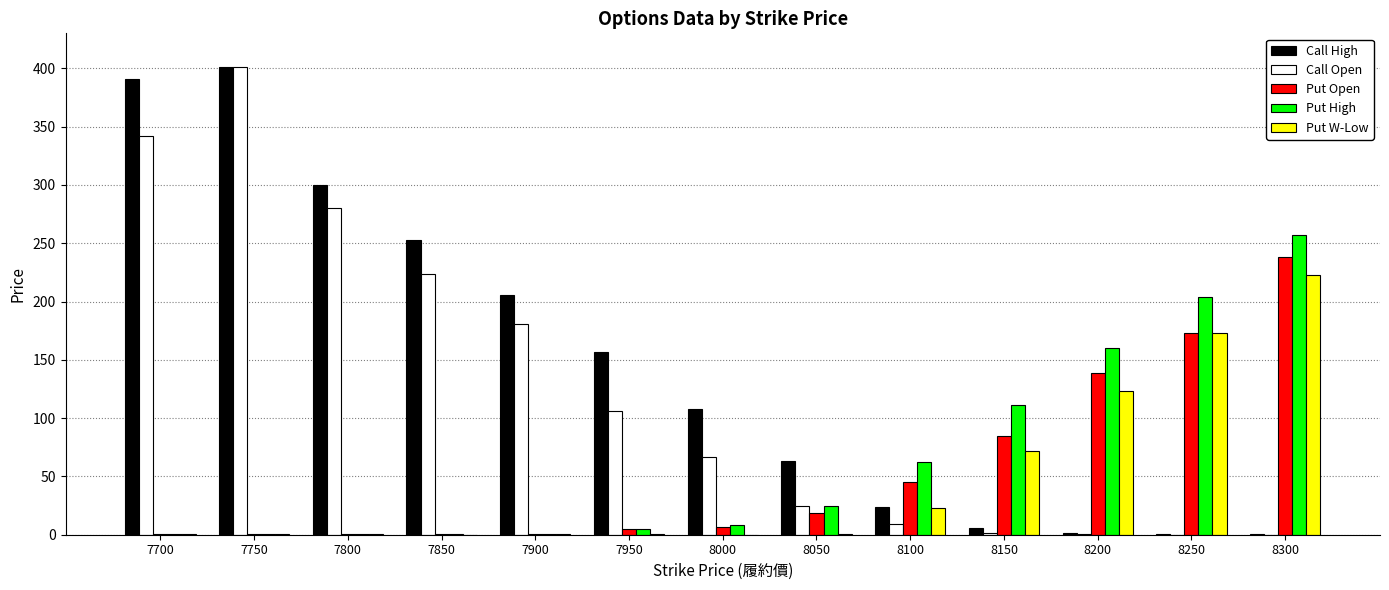

What is the sum of all Put Open values?

713.3